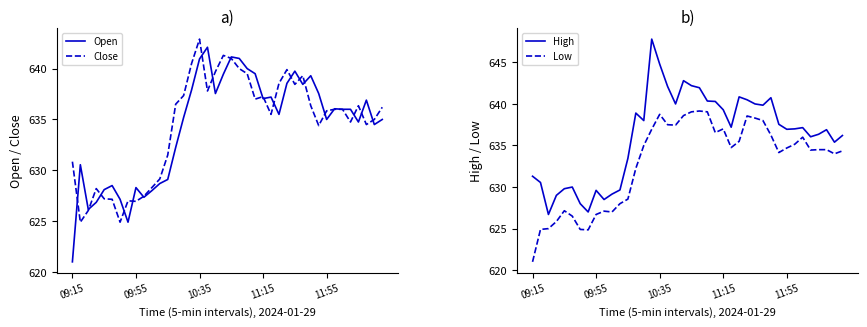

Read the High value at 10:35.

644.8